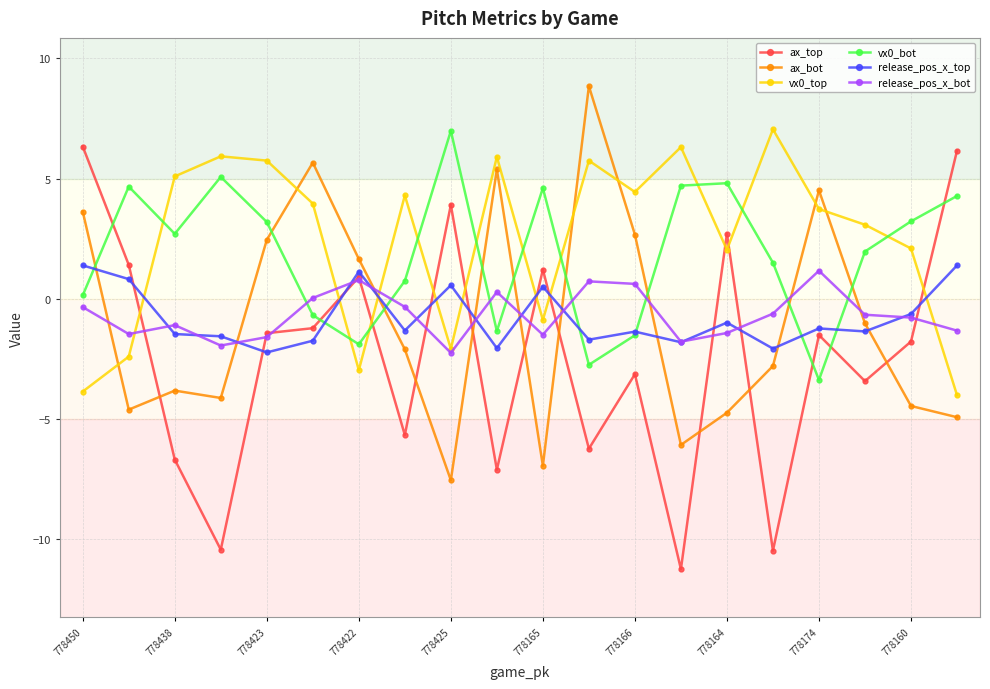

Which series ends up on top after the final intersection of vx0_bot and ax_top?

ax_top